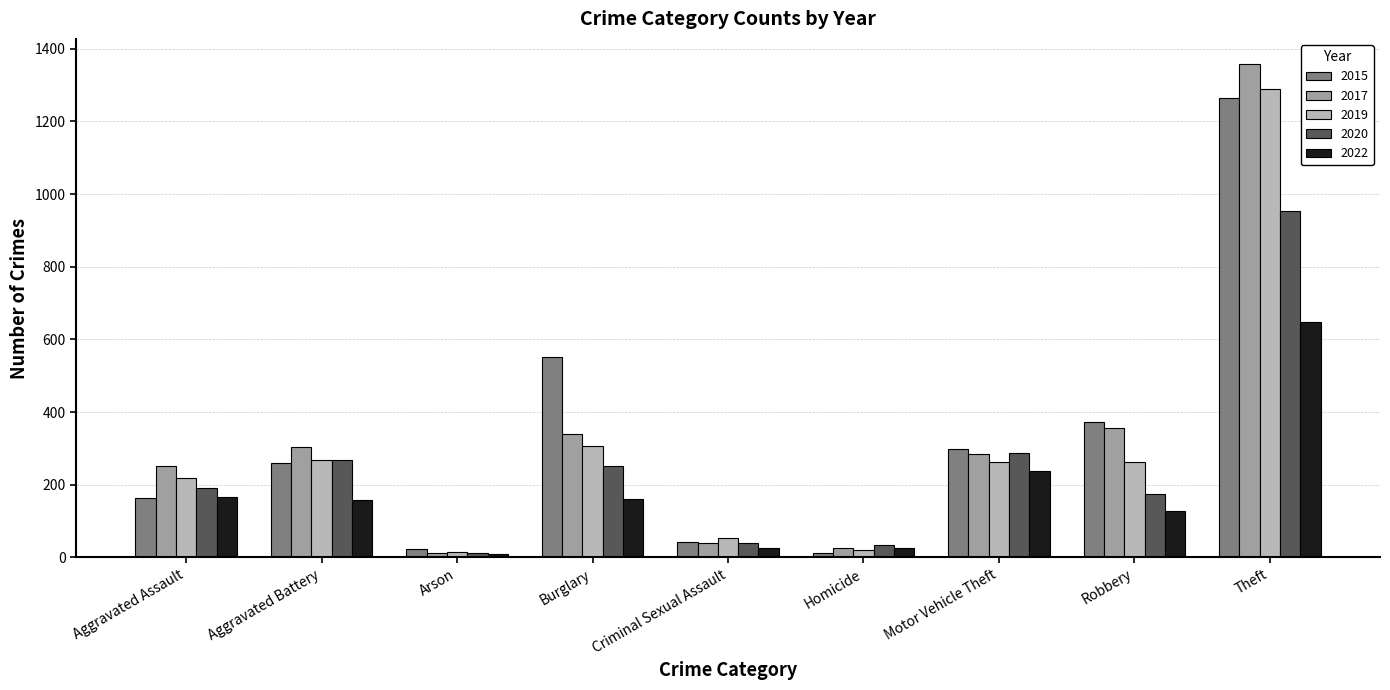

Which category has the highest value in the 2020 series?

Theft